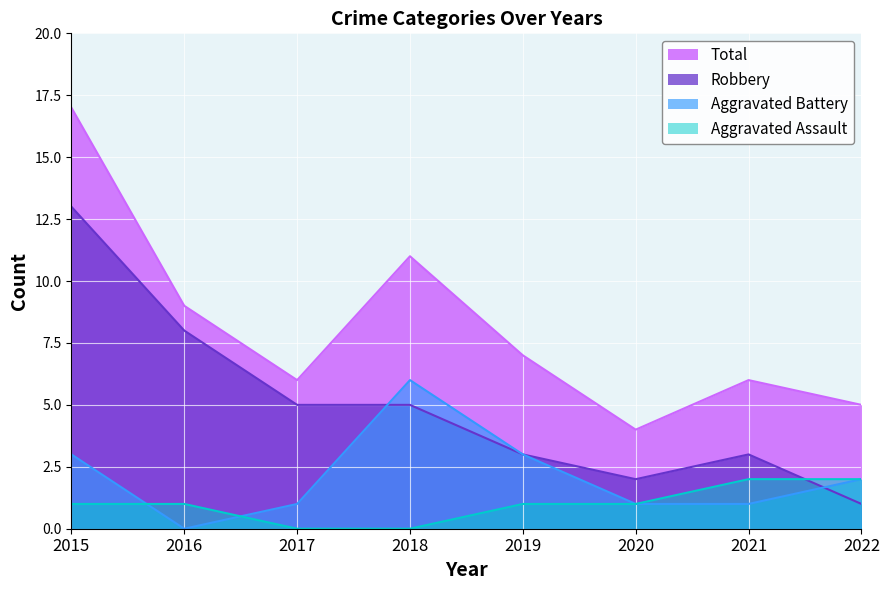

What is the maximum value for Total?

17